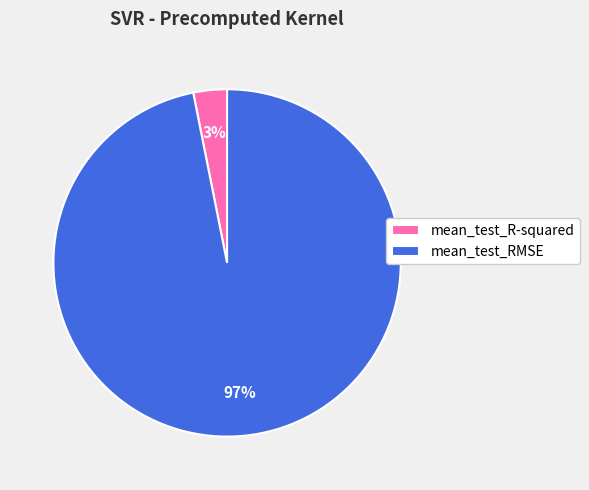

Is the sum of mean_test_RMSE and mean_test_R-squared greater than half?

Yes